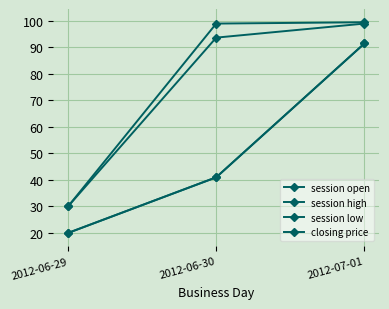

The closing price series shows 32.9 at 2012-06-30. True or false?

False